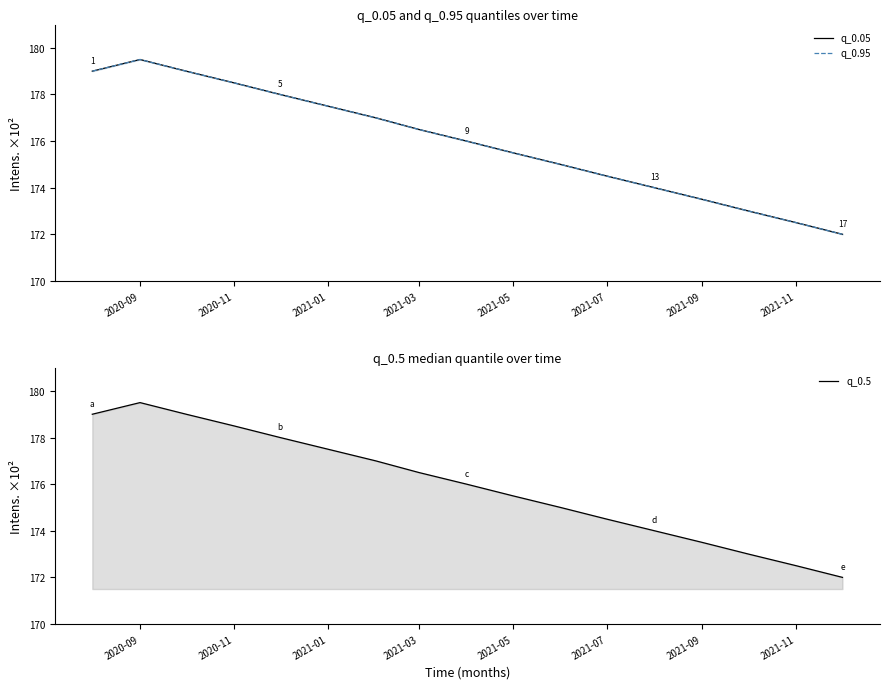

How many data points in q_0.5 are above 176?

8